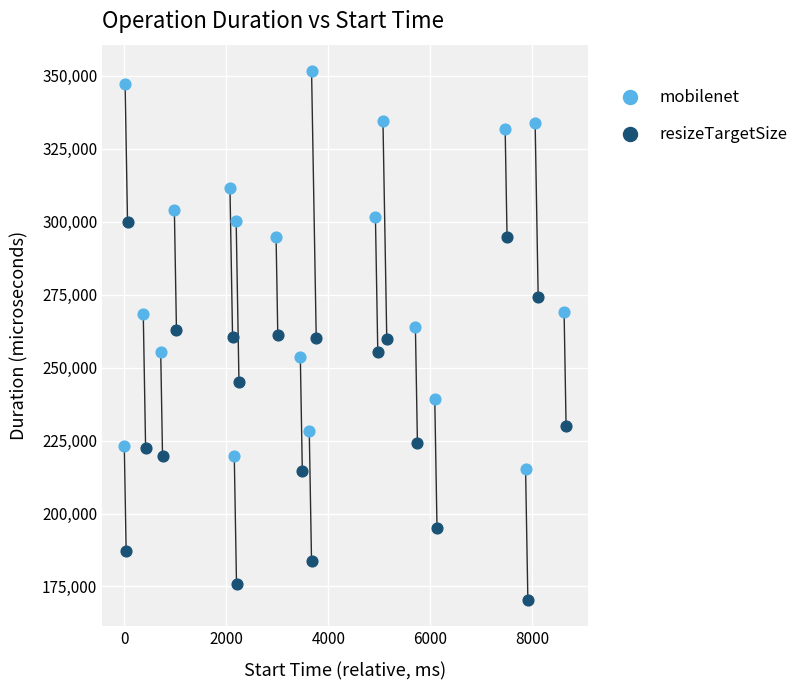

Which series has the largest Y range (max minus min)?

mobilenet